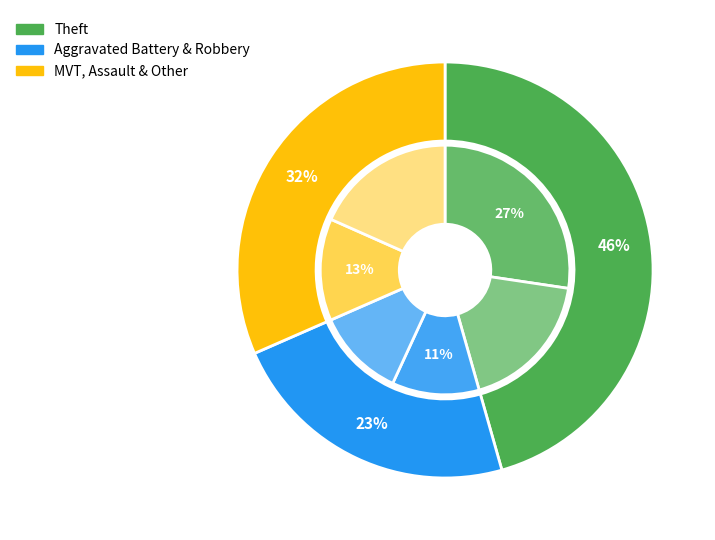

What is the total percentage of 6 and Aggravated Battery?

25.2%